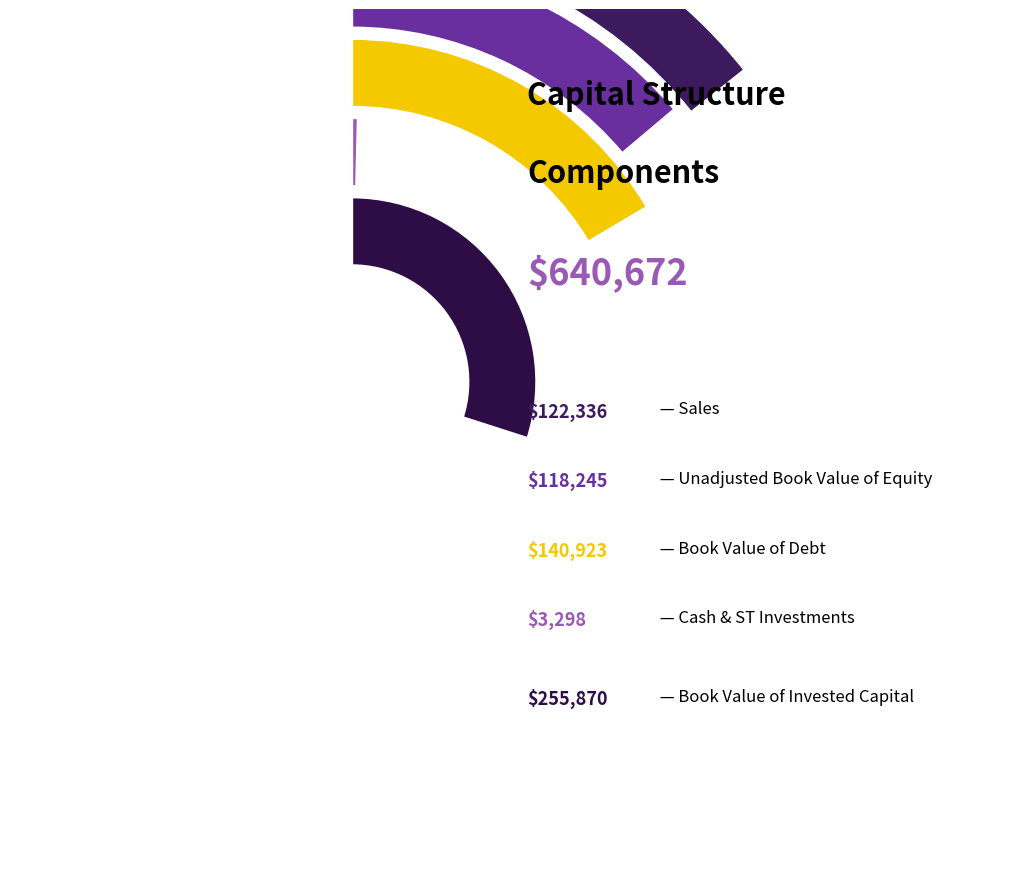

Does any single category account for the majority?

No